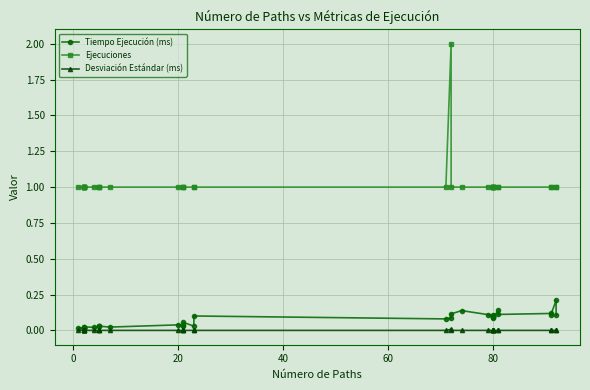

Does the chart display data point markers on the line(s)?

Yes